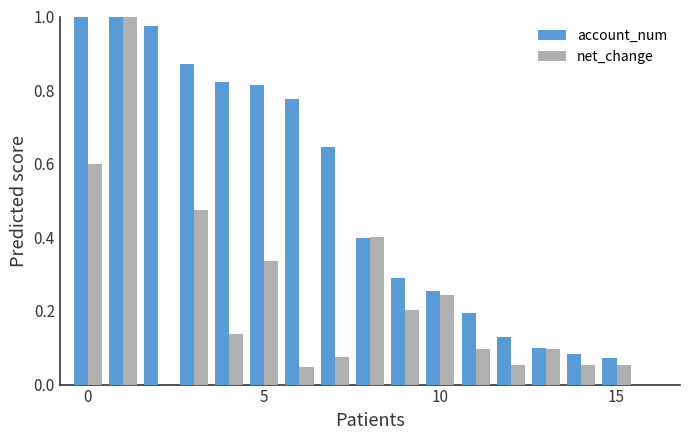

Which series has the largest total across all categories?

account_num